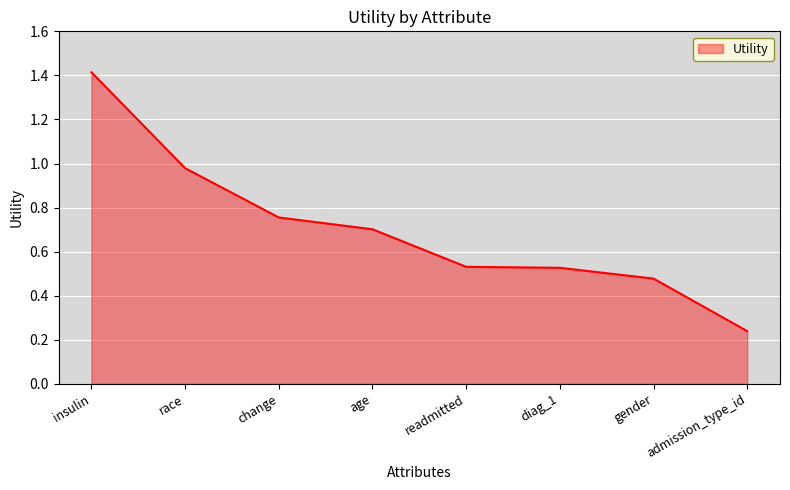

True or false: there are more than 2 points higher than both neighbors.

False